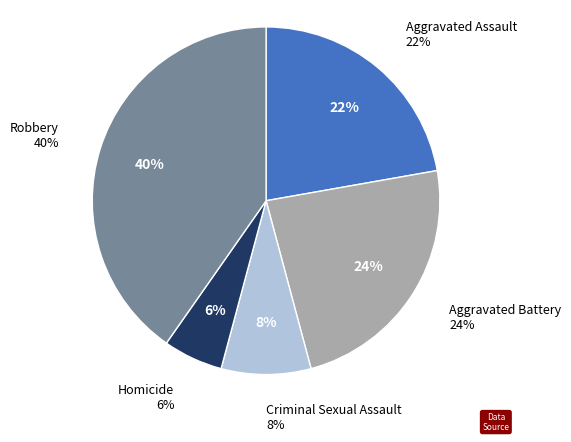

Does any single category account for the majority?

No